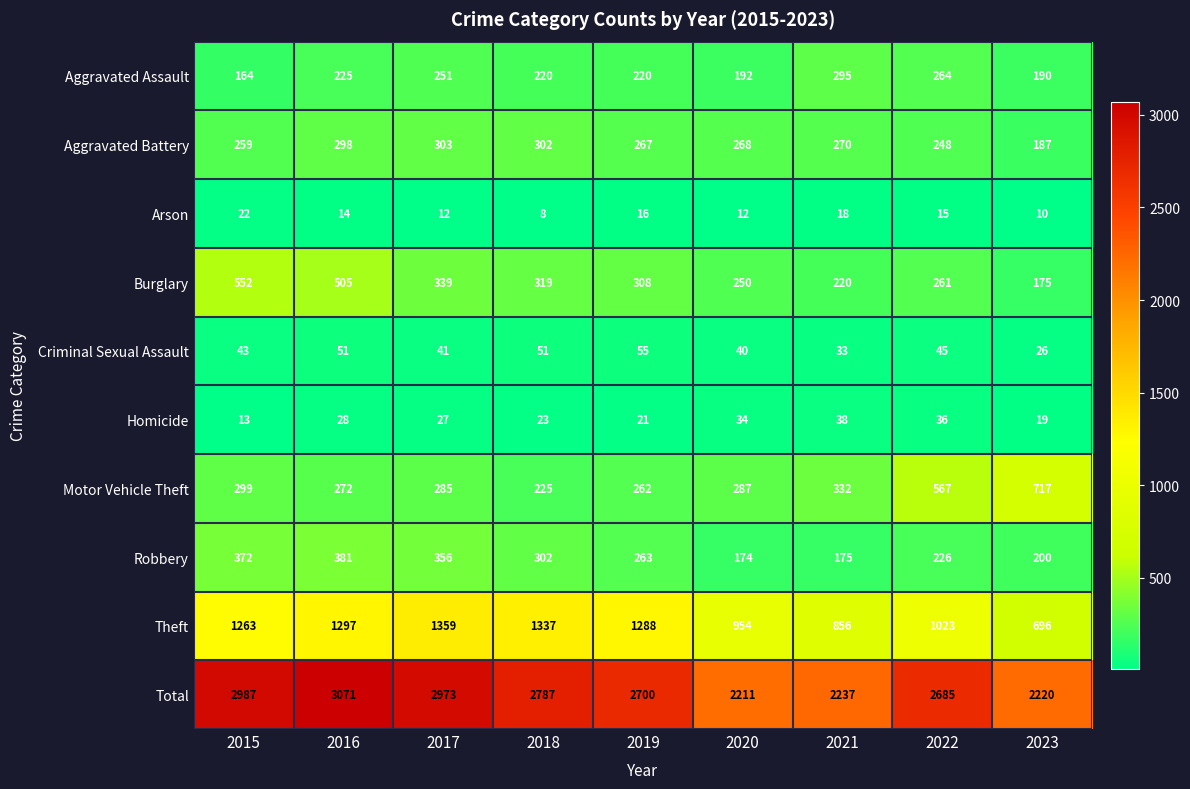

What is the difference between the maximum and minimum values in the Aggravated Assault series?

131